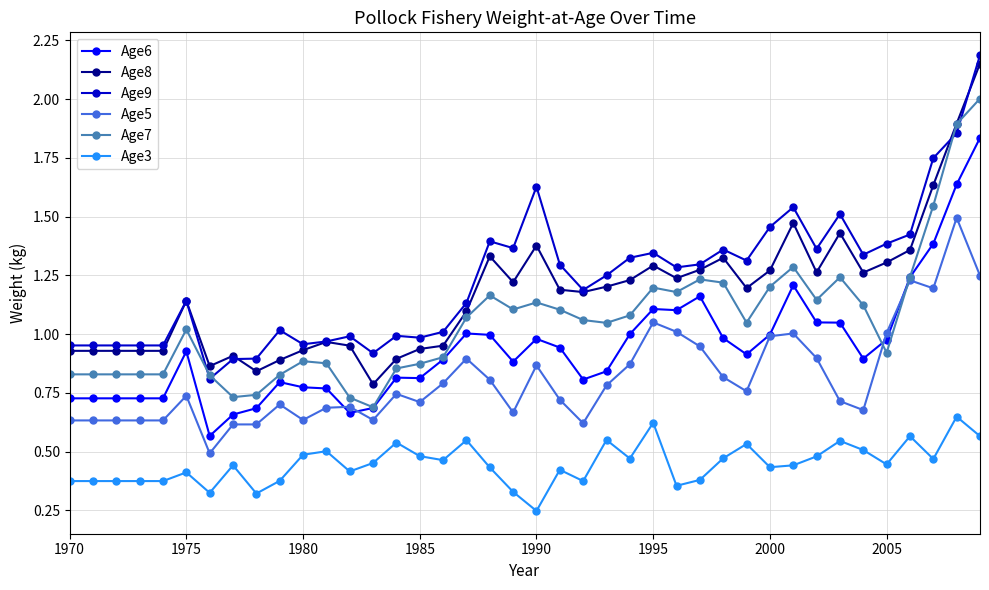

True or false: Age3 and Age8 intersect in this chart.

False